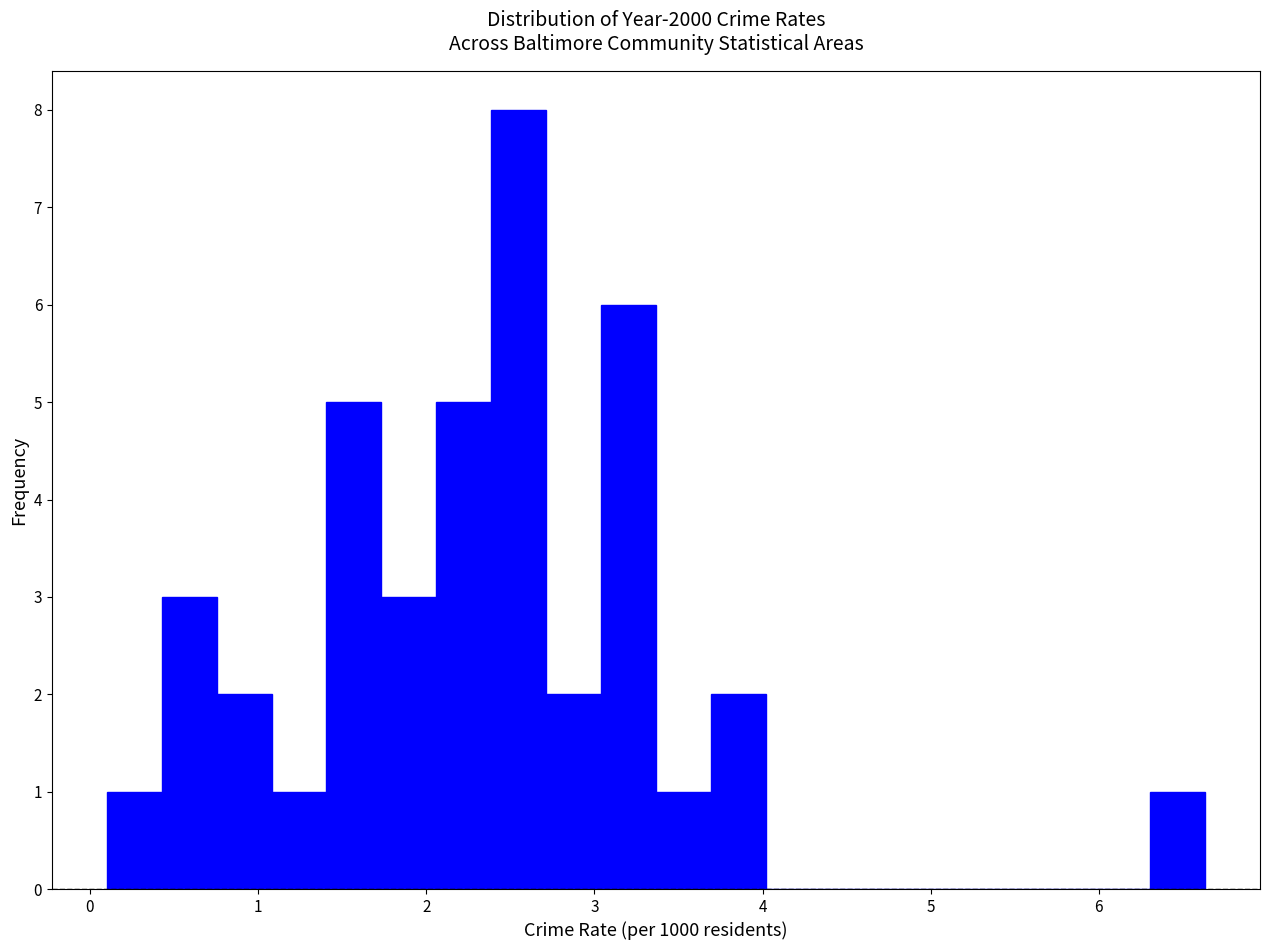

Read against the x-axis, roughly where is the centre of the tallest bar?

2.5